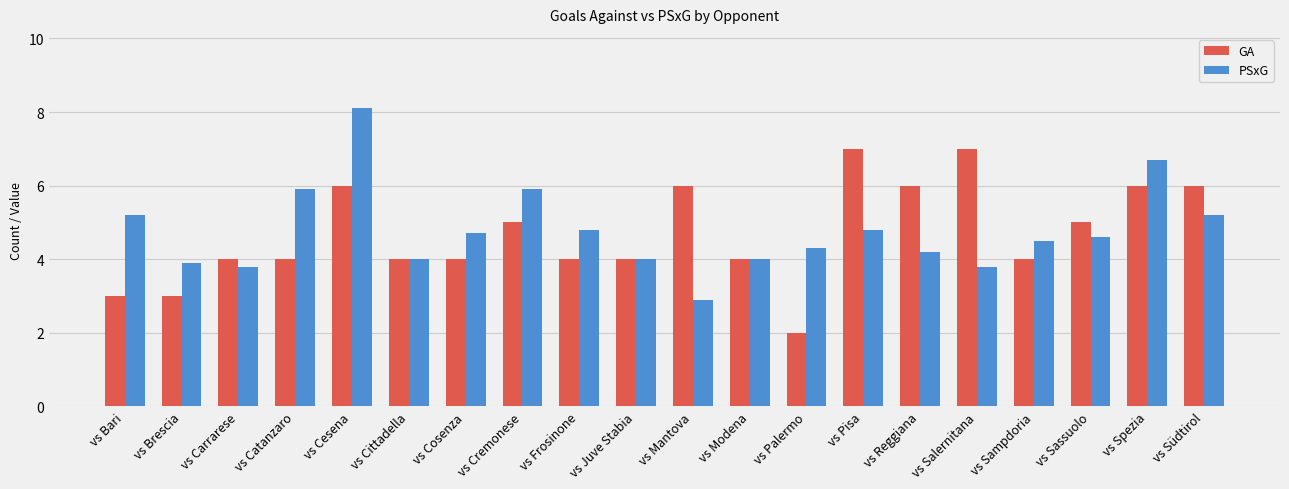

Reading right to left, what are all the values shown in this chart?

GA: vs Südtirol=6.0	vs Spezia=6.0	vs Sassuolo=5.0	vs Sampdoria=4.0	vs Salernitana=7.0	vs Reggiana=6.0	vs Pisa=7.0	vs Palermo=2.0	vs Modena=4.0	vs Mantova=6.0	vs Juve Stabia=4.0	vs Frosinone=4.0	vs Cremonese=5.0	vs Cosenza=4.0	vs Cittadella=4.0	vs Cesena=6.0	vs Catanzaro=4.0	vs Carrarese=4.0	vs Brescia=3.0	vs Bari=3.0
PSxG: vs Südtirol=5.2	vs Spezia=6.7	vs Sassuolo=4.6	vs Sampdoria=4.5	vs Salernitana=3.8	vs Reggiana=4.2	vs Pisa=4.8	vs Palermo=4.3	vs Modena=4.0	vs Mantova=2.9	vs Juve Stabia=4.0	vs Frosinone=4.8	vs Cremonese=5.9	vs Cosenza=4.7	vs Cittadella=4.0	vs Cesena=8.1	vs Catanzaro=5.9	vs Carrarese=3.8	vs Brescia=3.9	vs Bari=5.2